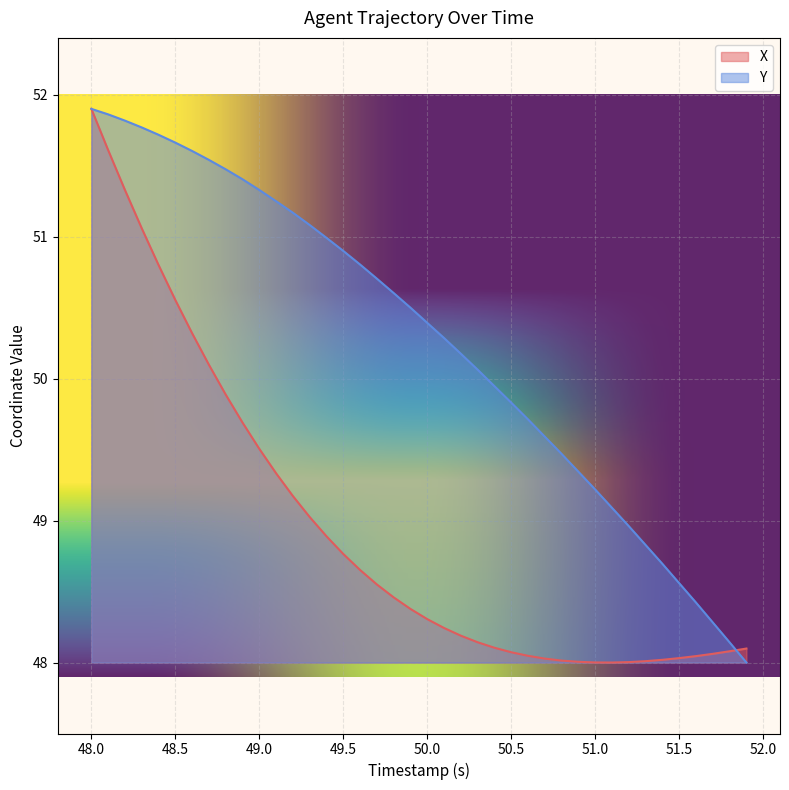

What is the spread (max minus min) of values at 48.0?

0.0